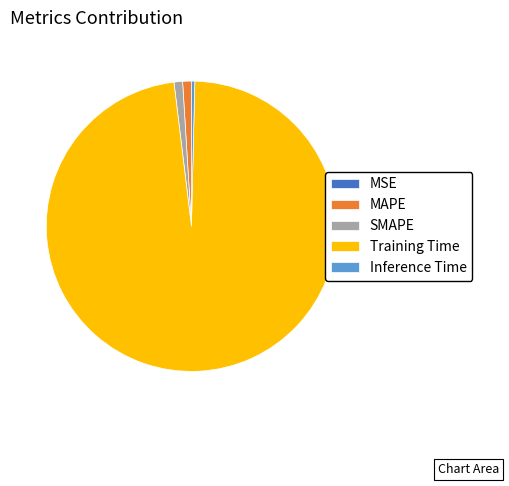

Between MAPE and Training Time, which is larger?

Training Time